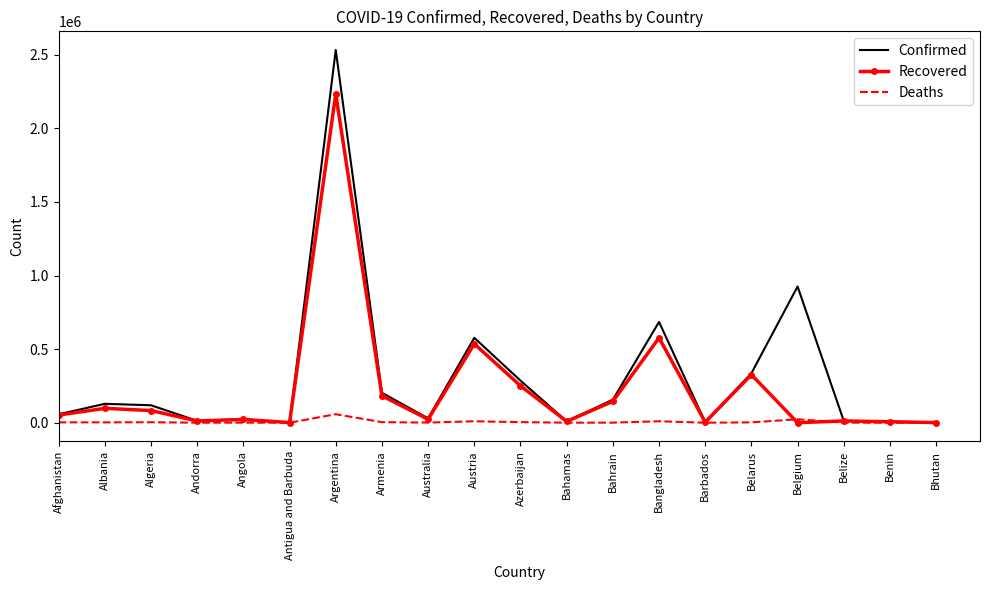

Which series has the largest total across all categories?

Confirmed